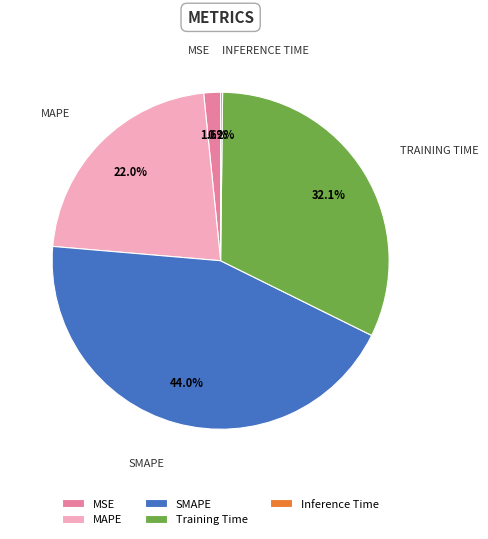

Which slice is the largest?

SMAPE